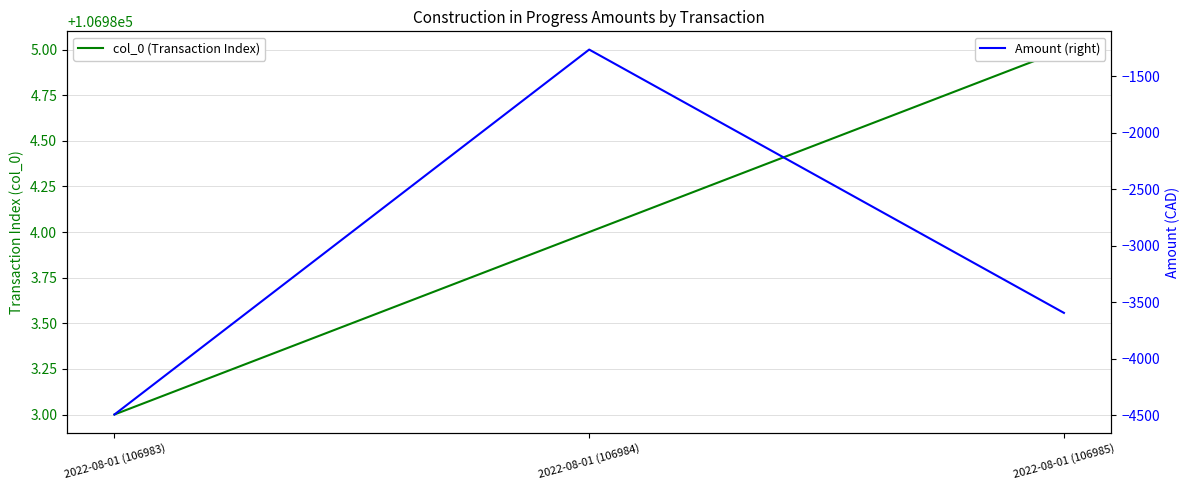

What is the difference between the maximum and minimum values in the Amount (right) series?

3225.9